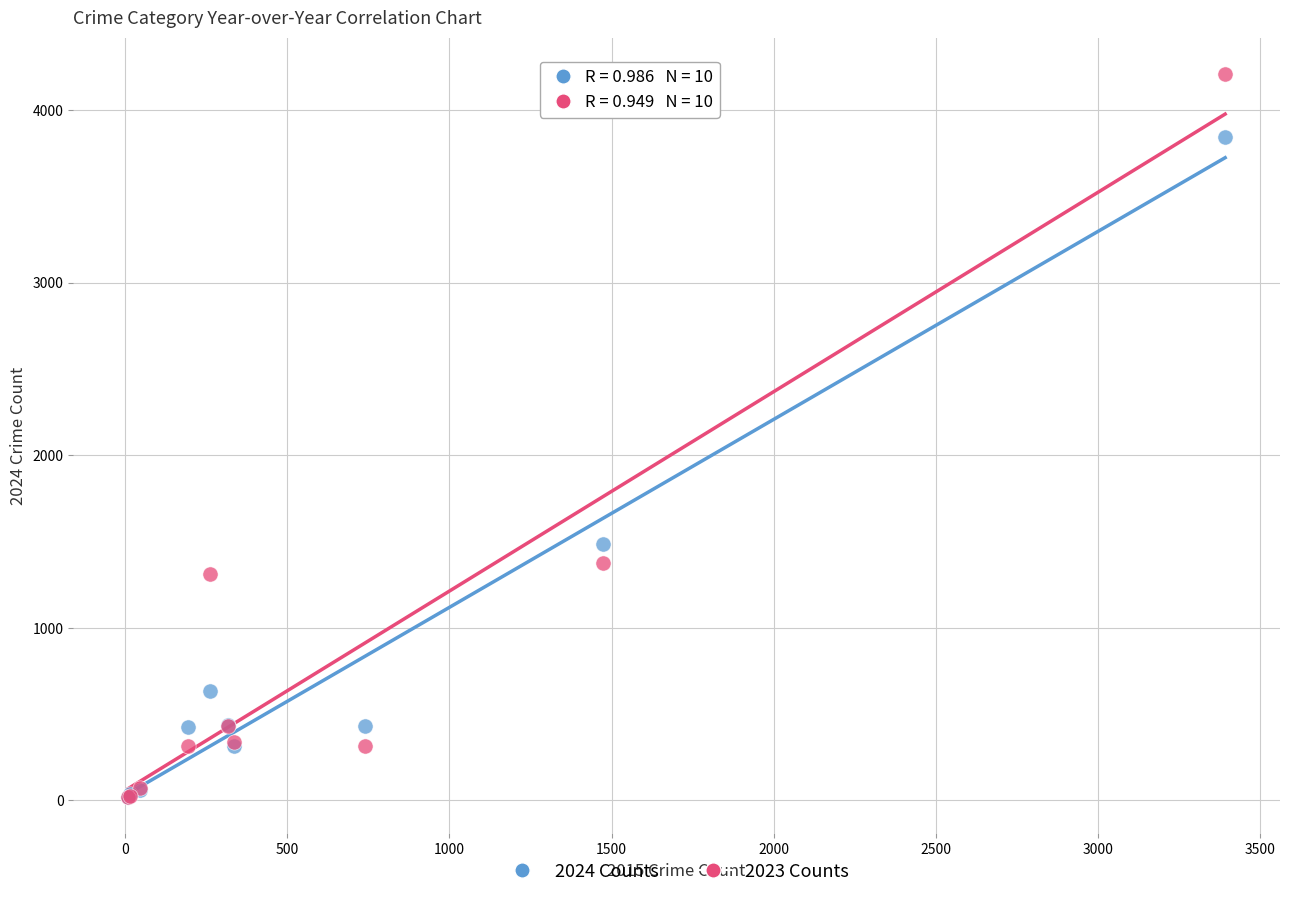

Which series contains the highest Y value?

2023 Counts